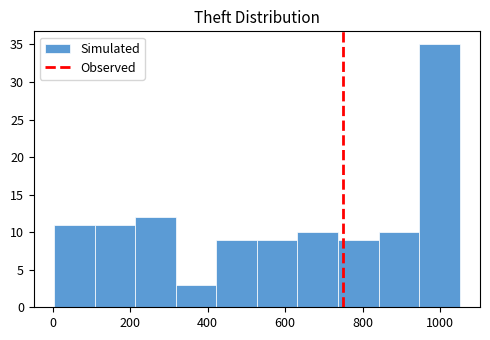

How tall is the bar that spans 0 to 100 on the x-axis? Neither the bar edges nor the heights are printed on the chart, so give them approximately, as read against the axes.

11